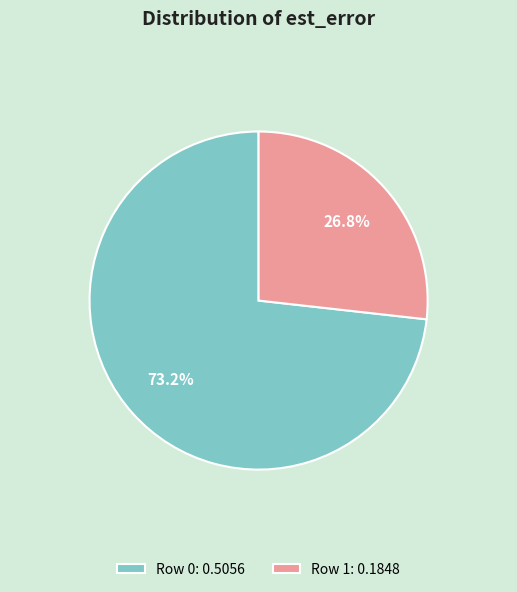

Combined, what portion of the pie is Row 1 and Row 0?

100.0%